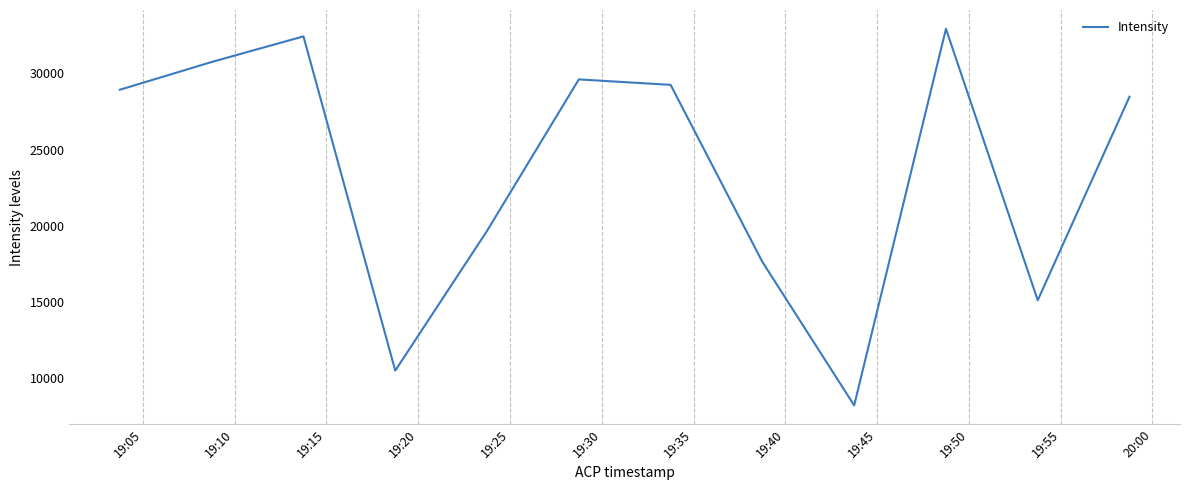

What is the minimum value shown in the chart?

8209.0